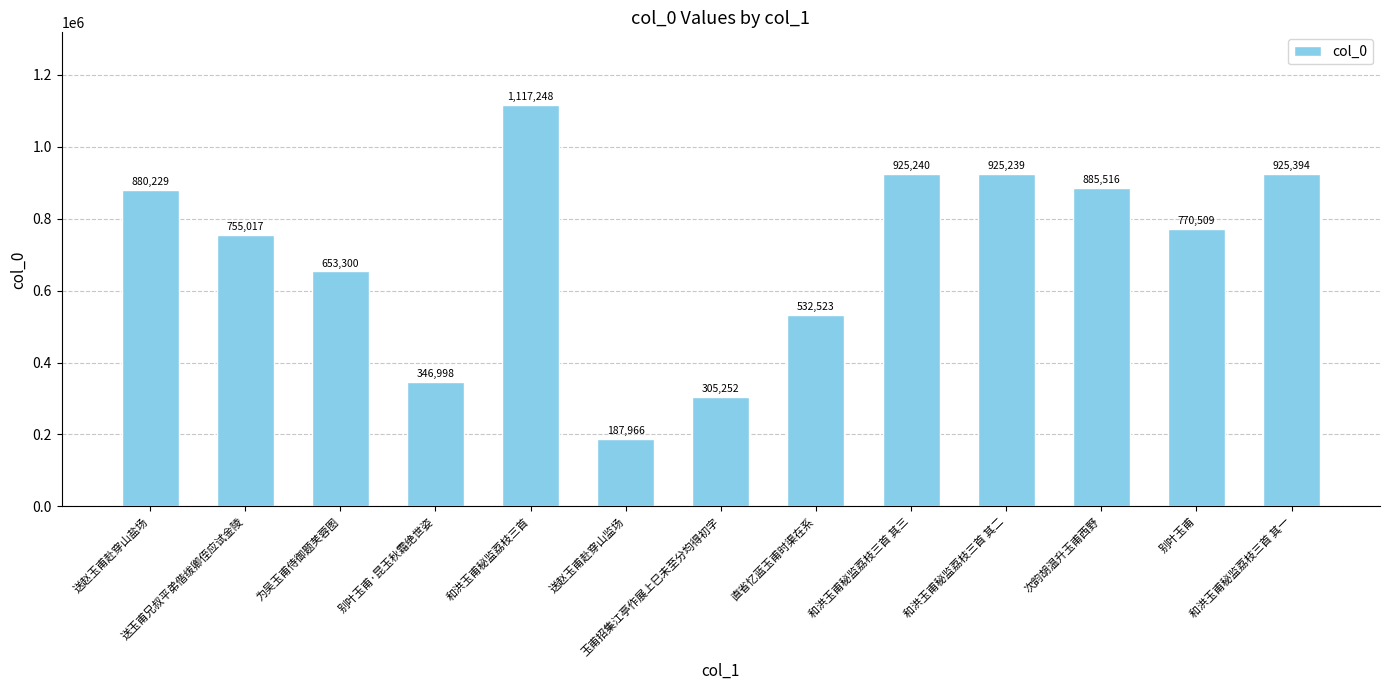

Reading right to left, list all the values displayed in this chart.

925394	770509	885516	925239	925240	532523	305252	187966	1117248	346998	653300	755017	880229